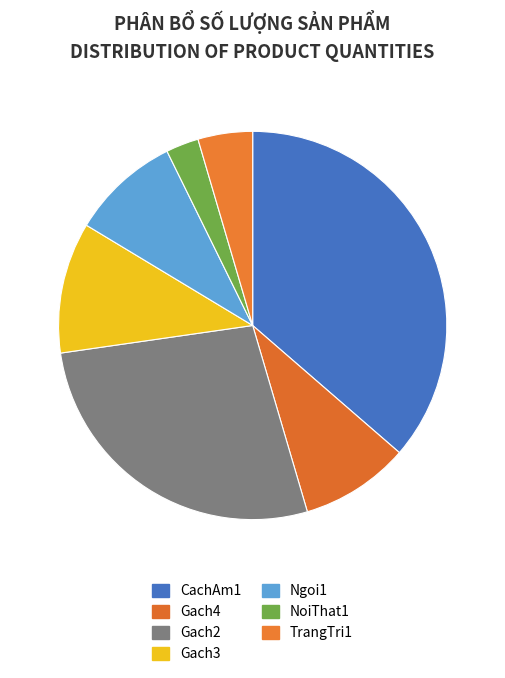

Which slice is the largest?

CachAm1